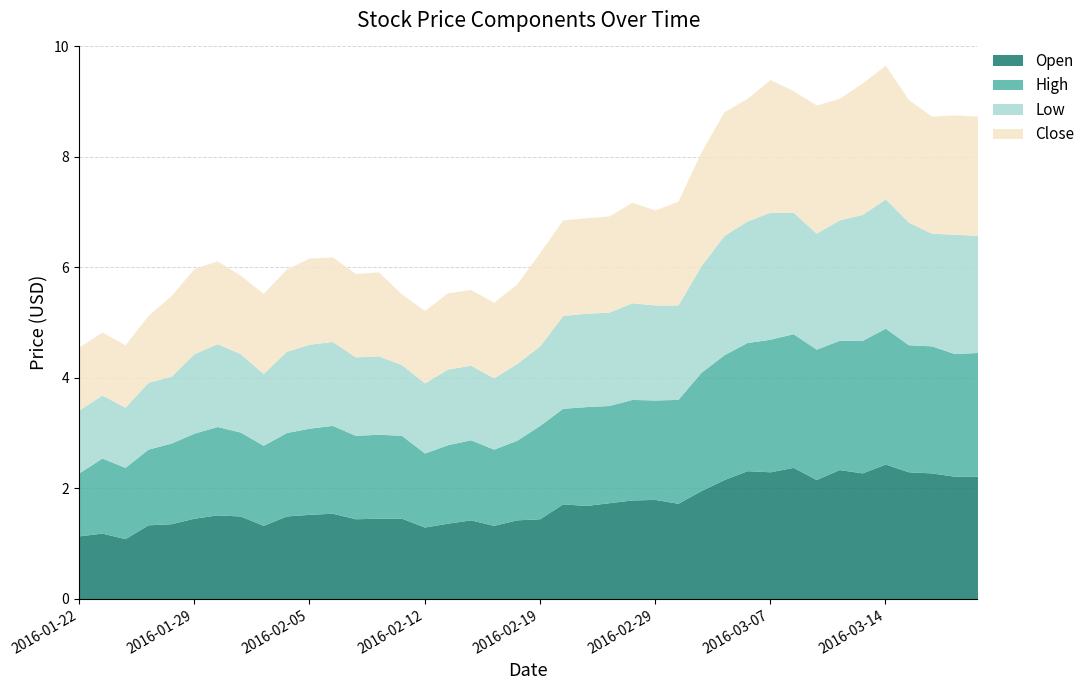

What is the minimum value for Open?

1.1